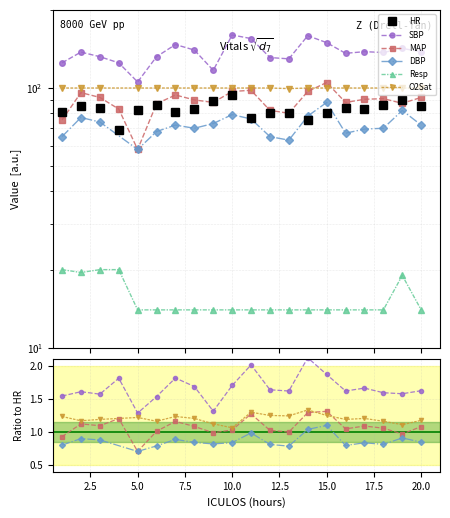

The SBP series shows 137.0 at 18. True or false?

True